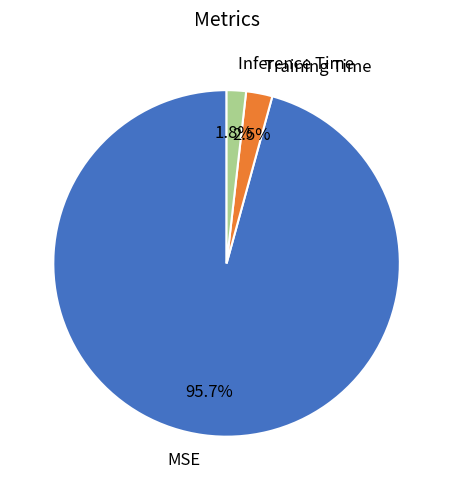

Which category has the biggest portion of the pie?

MSE